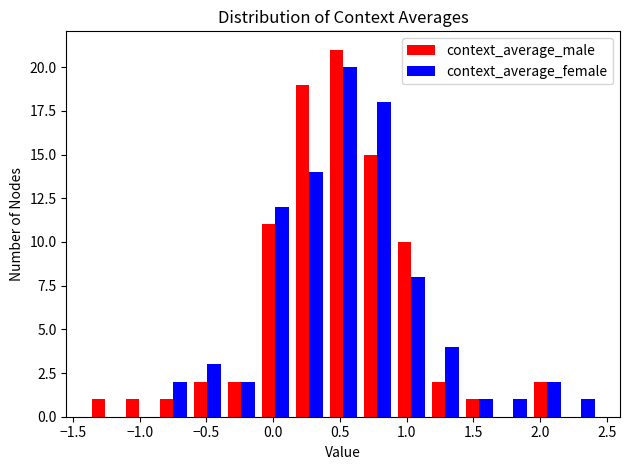

Reading left to right, list every range on the x-axis with the height of the bar of each series over it. Neither the bar edges nor the heights are printed on the chart, so give them approximately, as read against the axes.

-1.40 to -1.15: context_average_male=1	context_average_female=0
-1.15 to -0.90: context_average_male=1	context_average_female=0
-0.90 to -0.60: context_average_male=1	context_average_female=2
-0.60 to -0.35: context_average_male=2	context_average_female=3
-0.35 to -0.10: context_average_male=2	context_average_female=2
-0.10 to 0.15: context_average_male=11	context_average_female=12
0.15 to 0.40: context_average_male=19	context_average_female=14
0.40 to 0.65: context_average_male=21	context_average_female=20
0.65 to 0.90: context_average_male=15	context_average_female=18
0.90 to 1.15: context_average_male=10	context_average_female=8
1.15 to 1.40: context_average_male=2	context_average_female=4
1.40 to 1.65: context_average_male=1	context_average_female=1
1.65 to 1.95: context_average_male=0	context_average_female=1
1.95 to 2.20: context_average_male=2	context_average_female=2
2.20 to 2.45: context_average_male=0	context_average_female=1